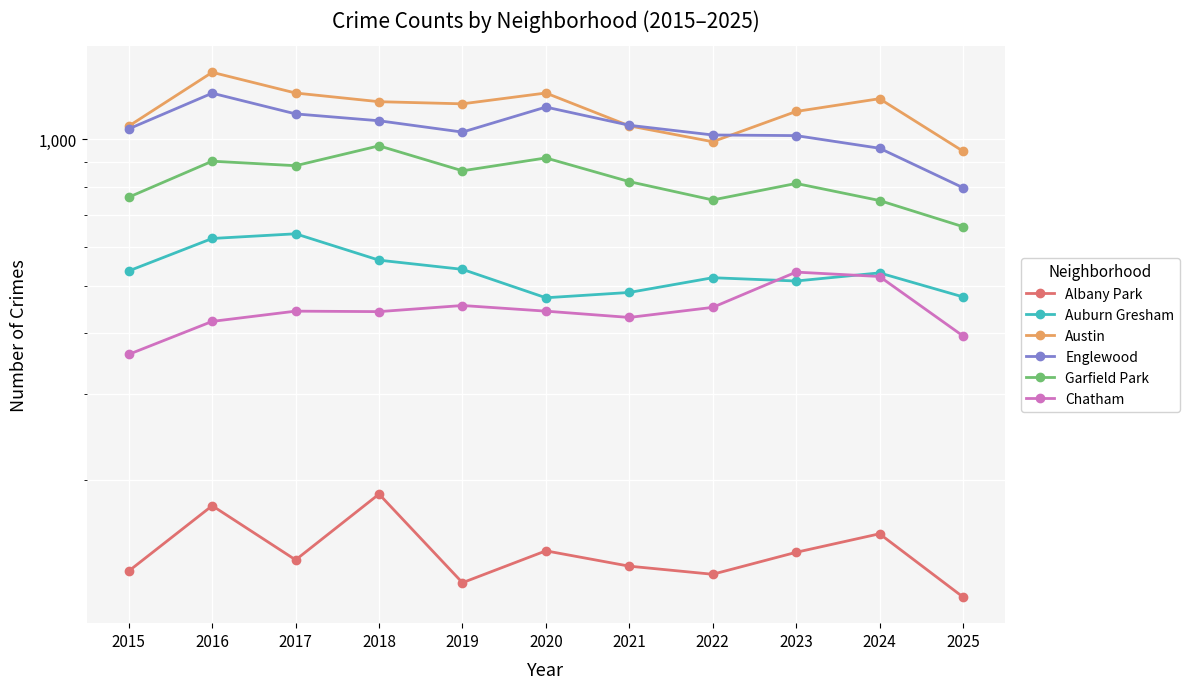

What is the difference between the second highest and second lowest values in the Englewood series?

206